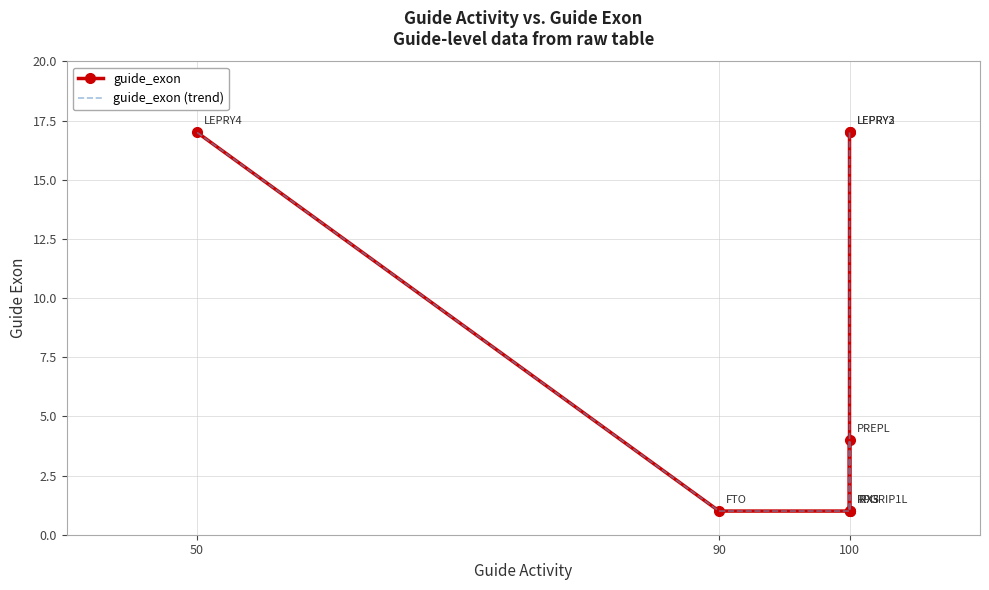

Where is the first local maximum for guide_exon (trend)?

100